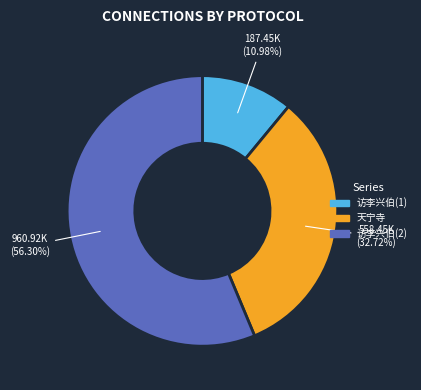

Between 天宁寺 and 访李兴伯(1), which is larger?

天宁寺